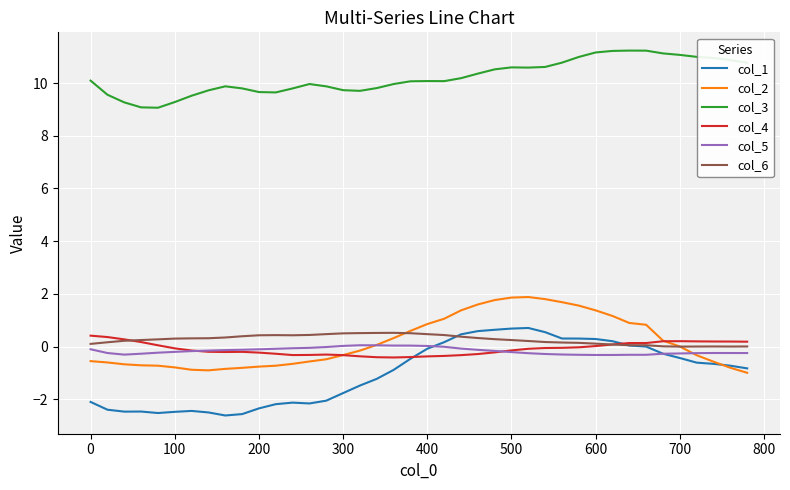

Which series has the largest total across all categories?

col_3